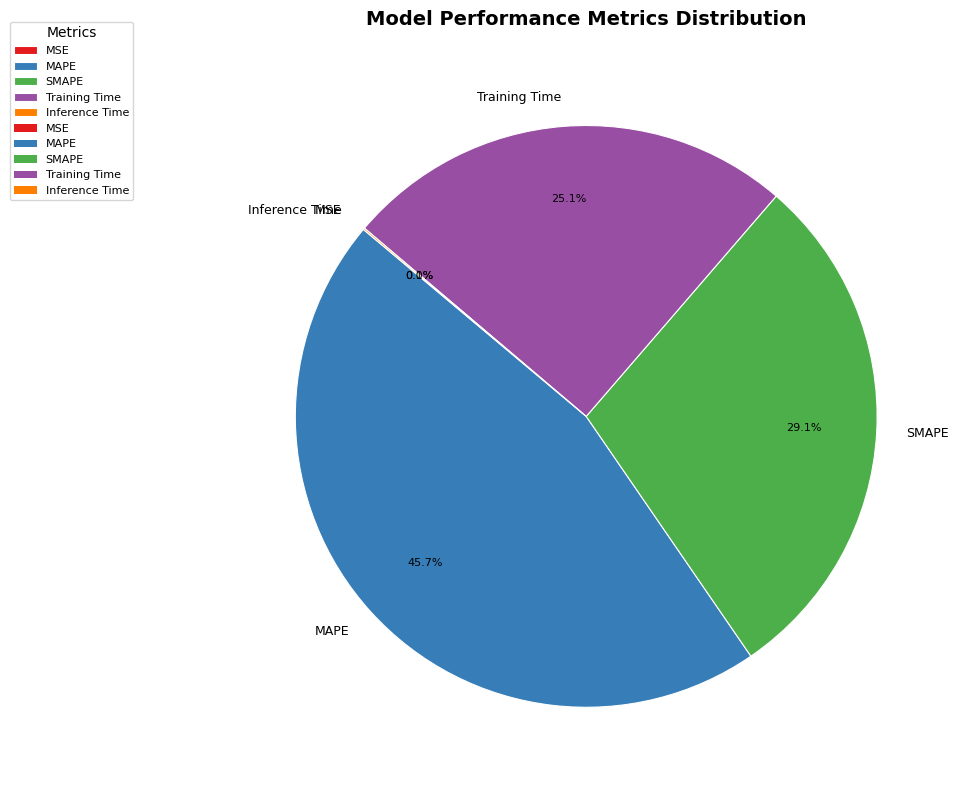

The MAPE slice represents 46% of the pie. True or false?

True